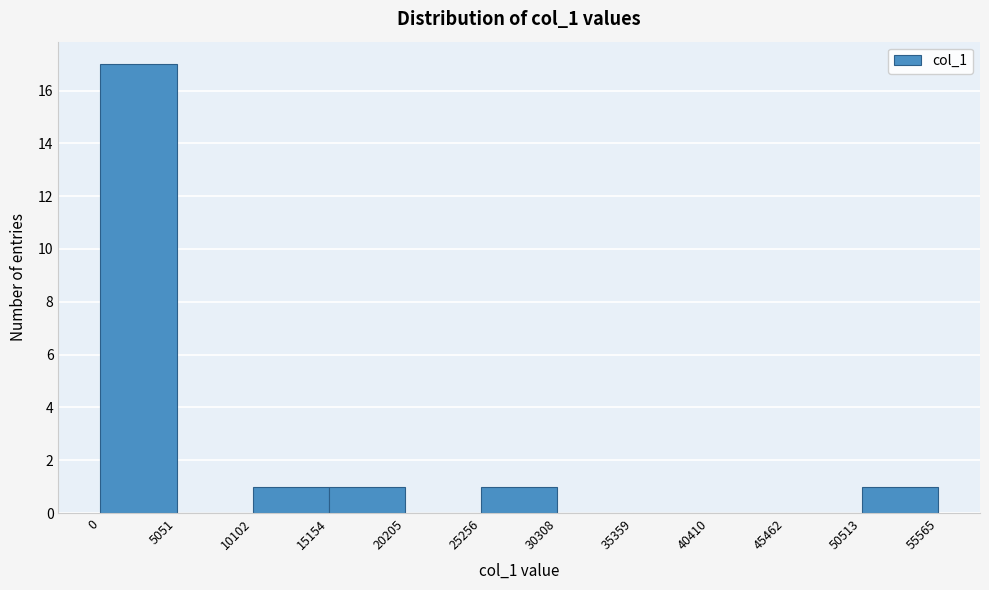

Reading left to right, transcribe this chart: for each bar, give the range it covers on the x-axis and its height. The values are not printed on the chart, so give them approximately, as read against the axis.

0 to 5051: 17
5051 to 10102: 0
10102 to 15154: 1
15154 to 20205: 1
20205 to 25256: 0
25256 to 30308: 1
30308 to 35359: 0
35359 to 40410: 0
40410 to 45462: 0
45462 to 50513: 0
50513 to 55565: 1